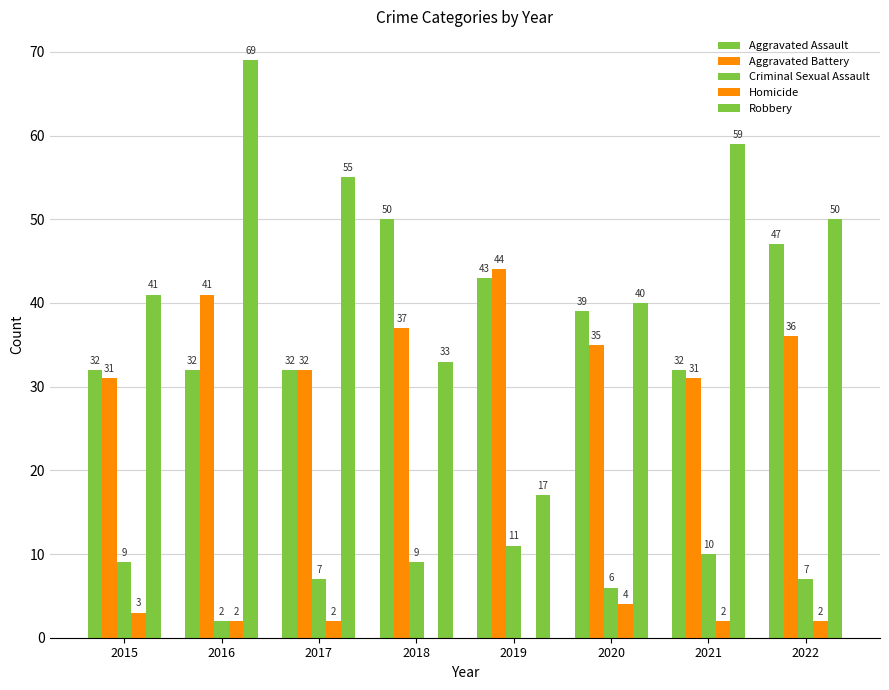

Count the number of categories in the chart.

8